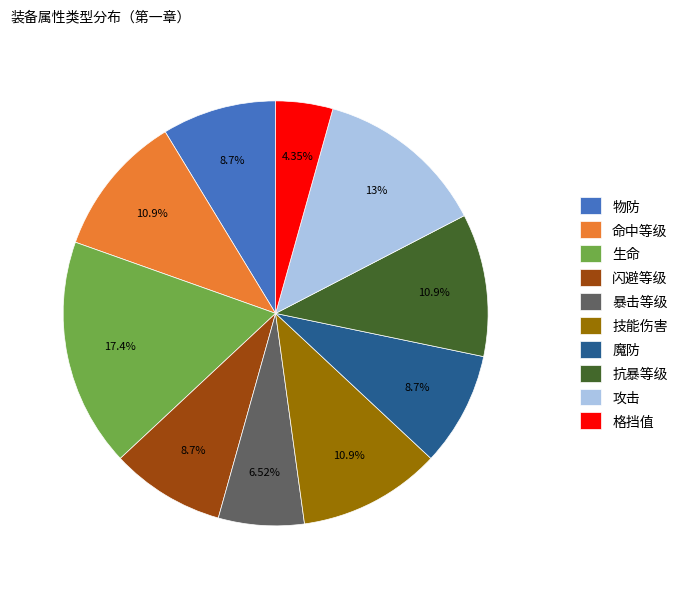

To the nearest percent, what is the difference between the 技能伤害 and 魔防 slice percentages?

2%